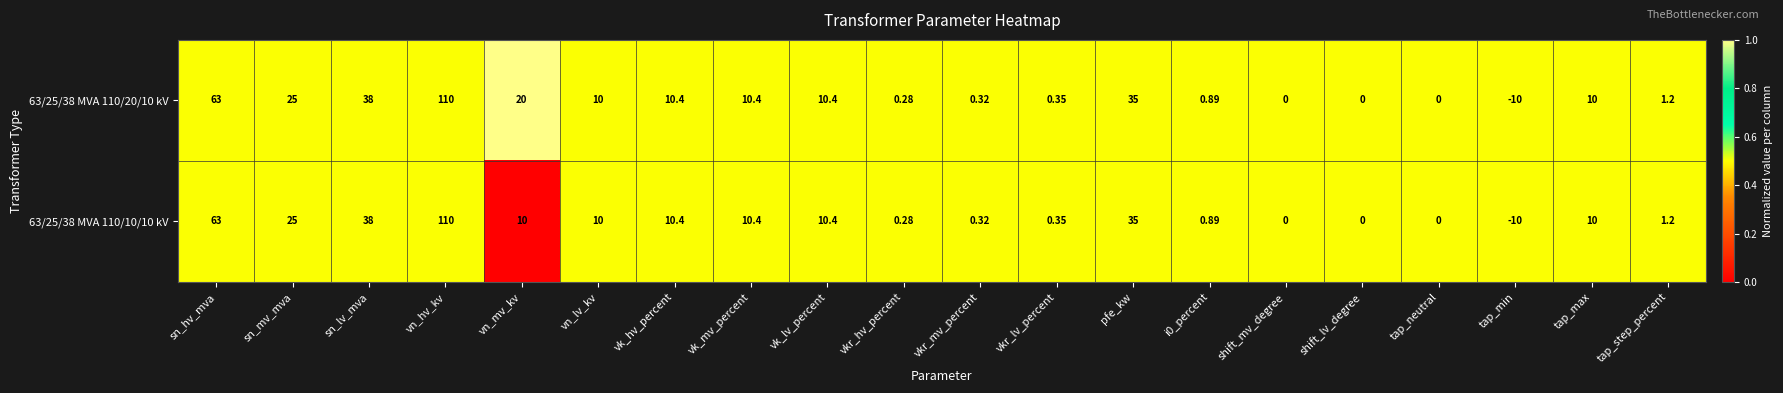

At which category is the sum across all series the highest?

vn_hv_kv